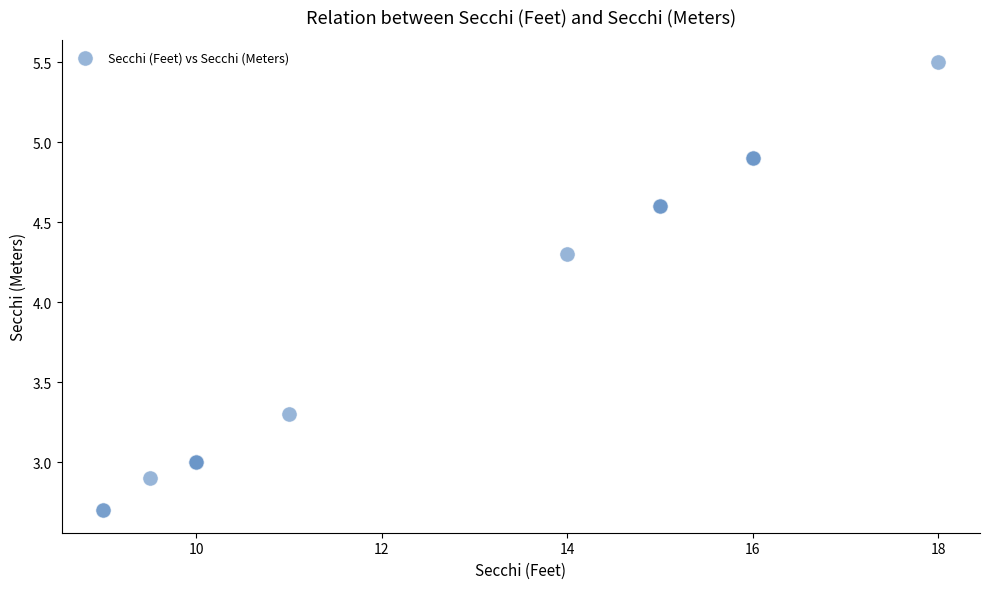

What Y value in the scatter plot is closest to 4?

4.3